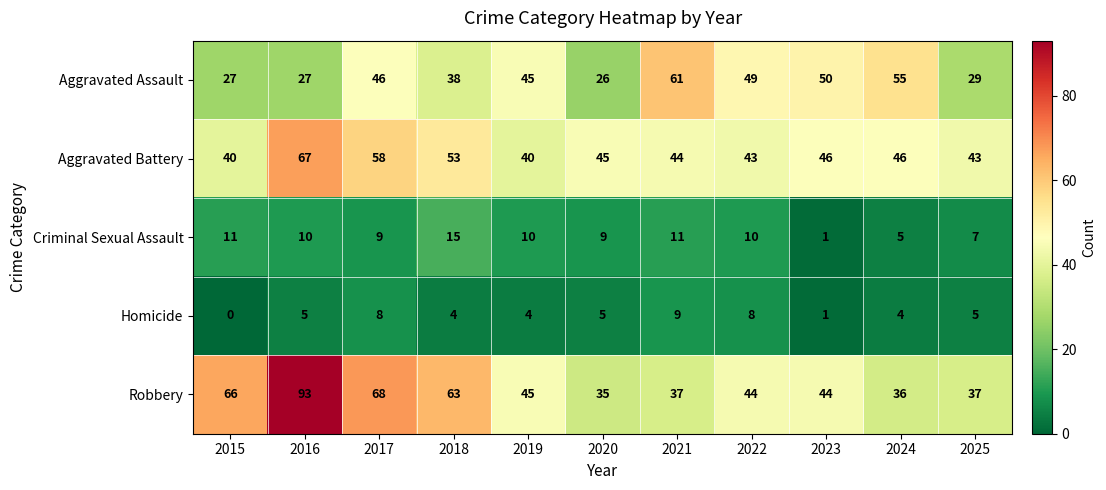

Where does the Robbery series first go above 44?

2015